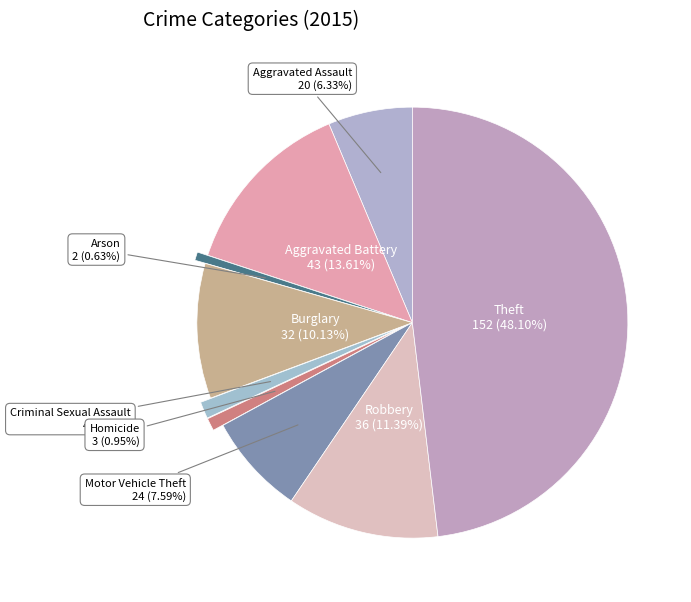

Which slice is the largest?

Theft